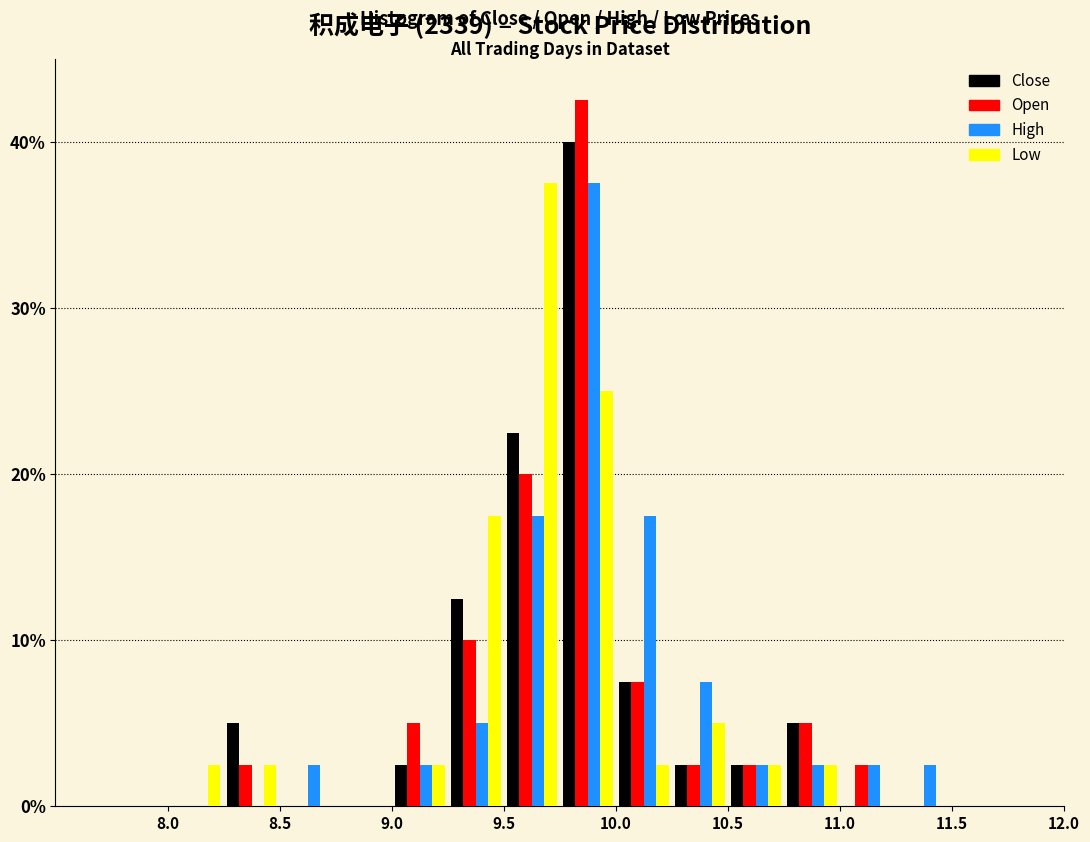

What is the height of the Close bar covering 10.25 to 10.50 on the x-axis? The values are not printed on the chart, so give them approximately, as read against the axis.

3